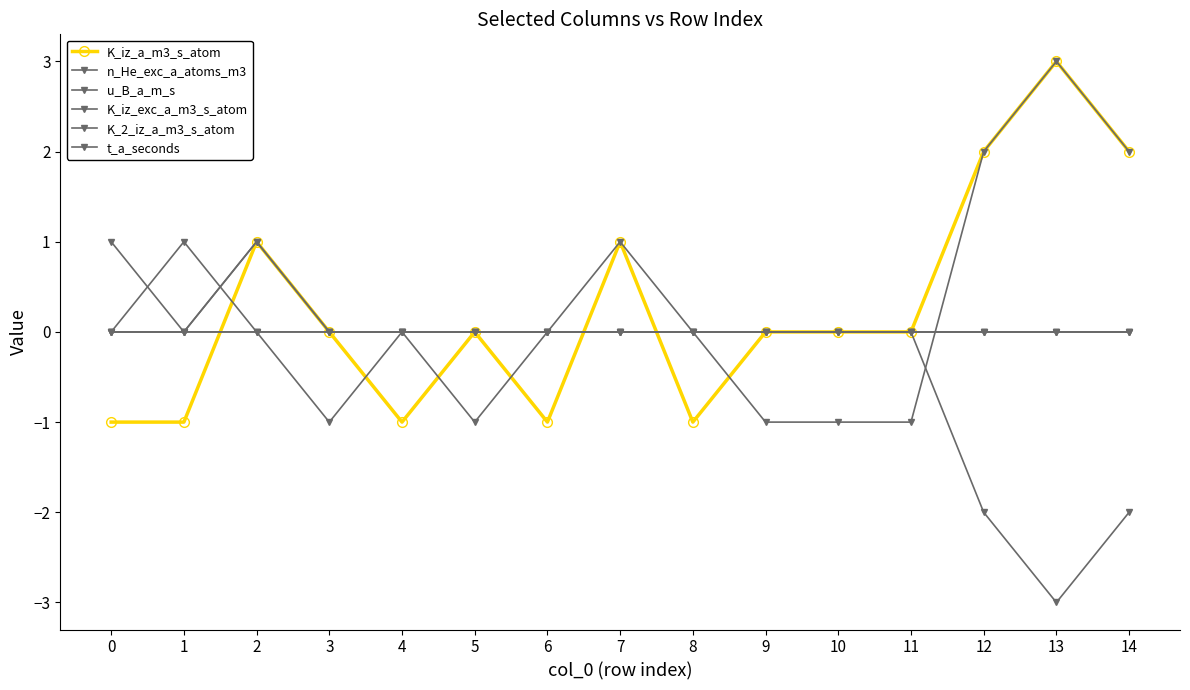

How many interior local peaks does the t_a_seconds series have?

1